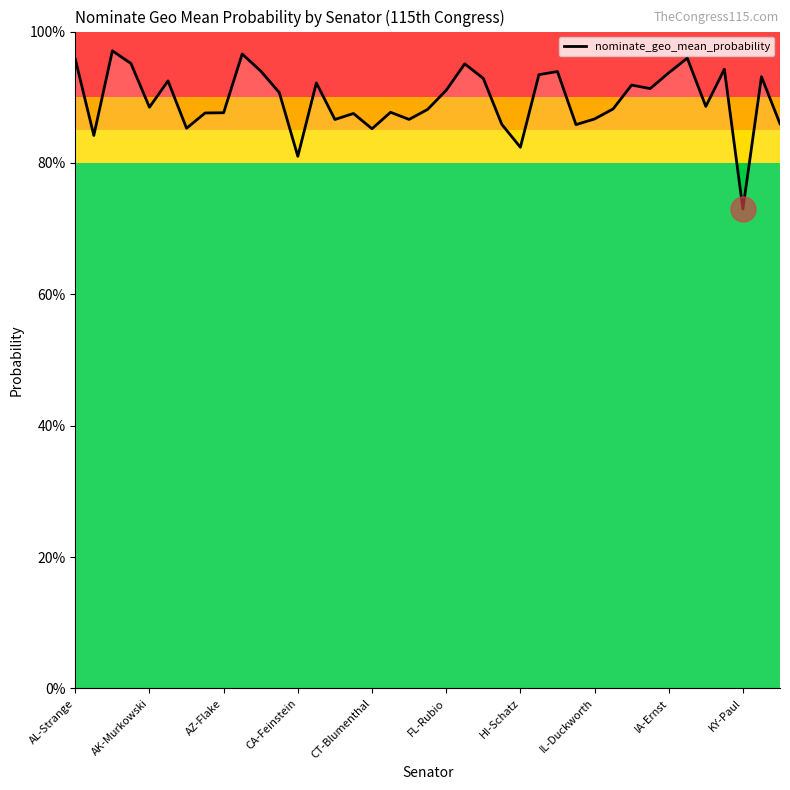

Reading right to left, extract all data points from this chart.

0.9	0.9	0.7	0.9	0.9	1.0	0.9	0.9	0.9	0.9	0.9	0.9	0.9	0.9	0.8	0.9	0.9	1.0	0.9	0.9	0.9	0.9	0.9	0.9	0.9	0.9	0.8	0.9	0.9	1.0	0.9	0.9	0.9	0.9	0.9	1.0	1.0	0.8	1.0